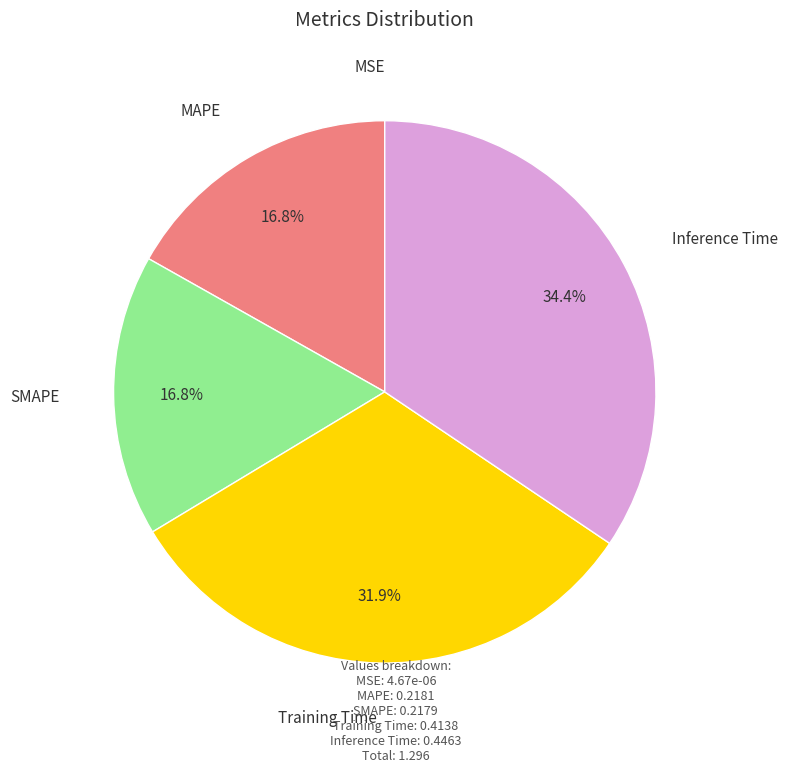

What is the largest slice in the pie chart?

Inference Time